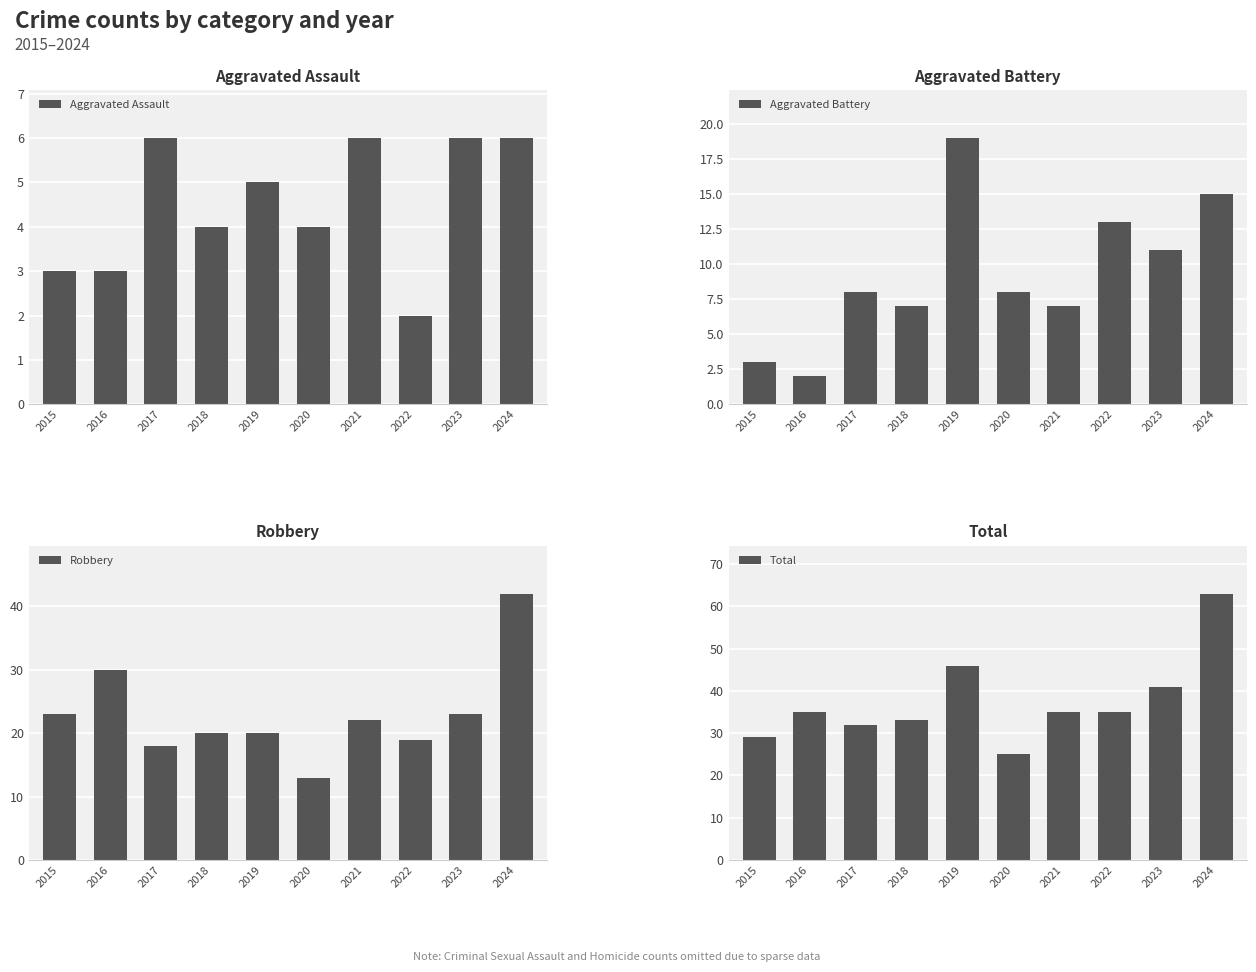

What is the total value across all series at 2015?

58